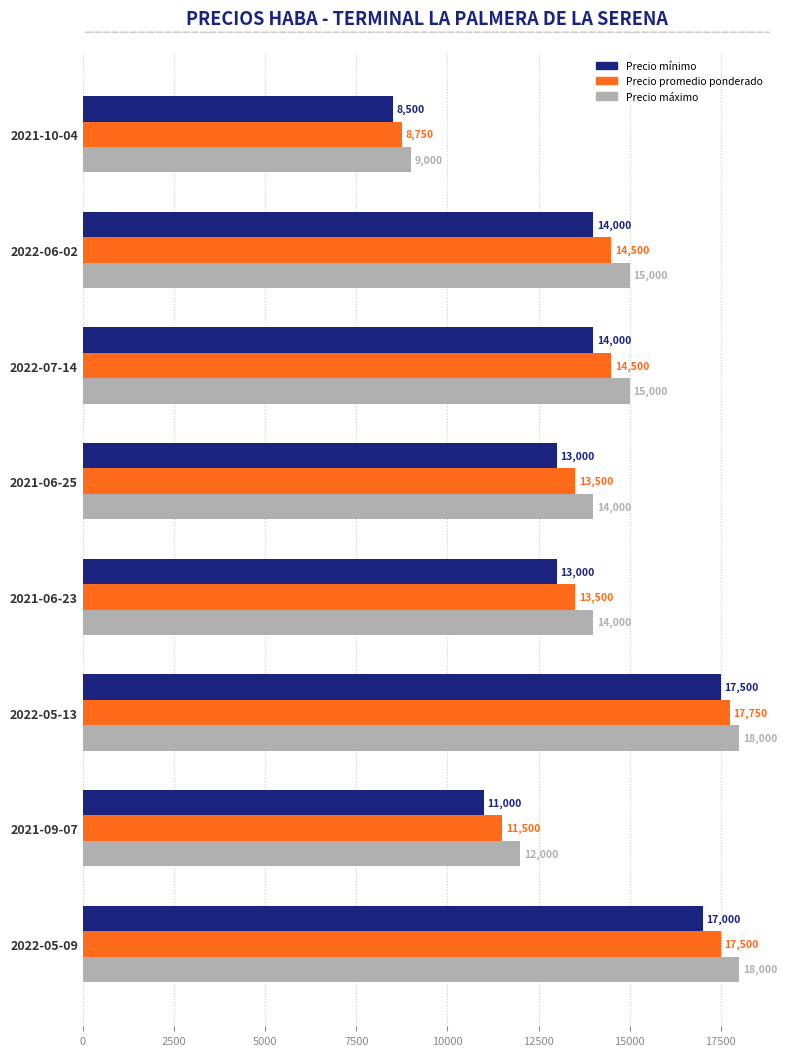

What is the difference between the maximum and second lowest values in the Precio máximo series?

6000